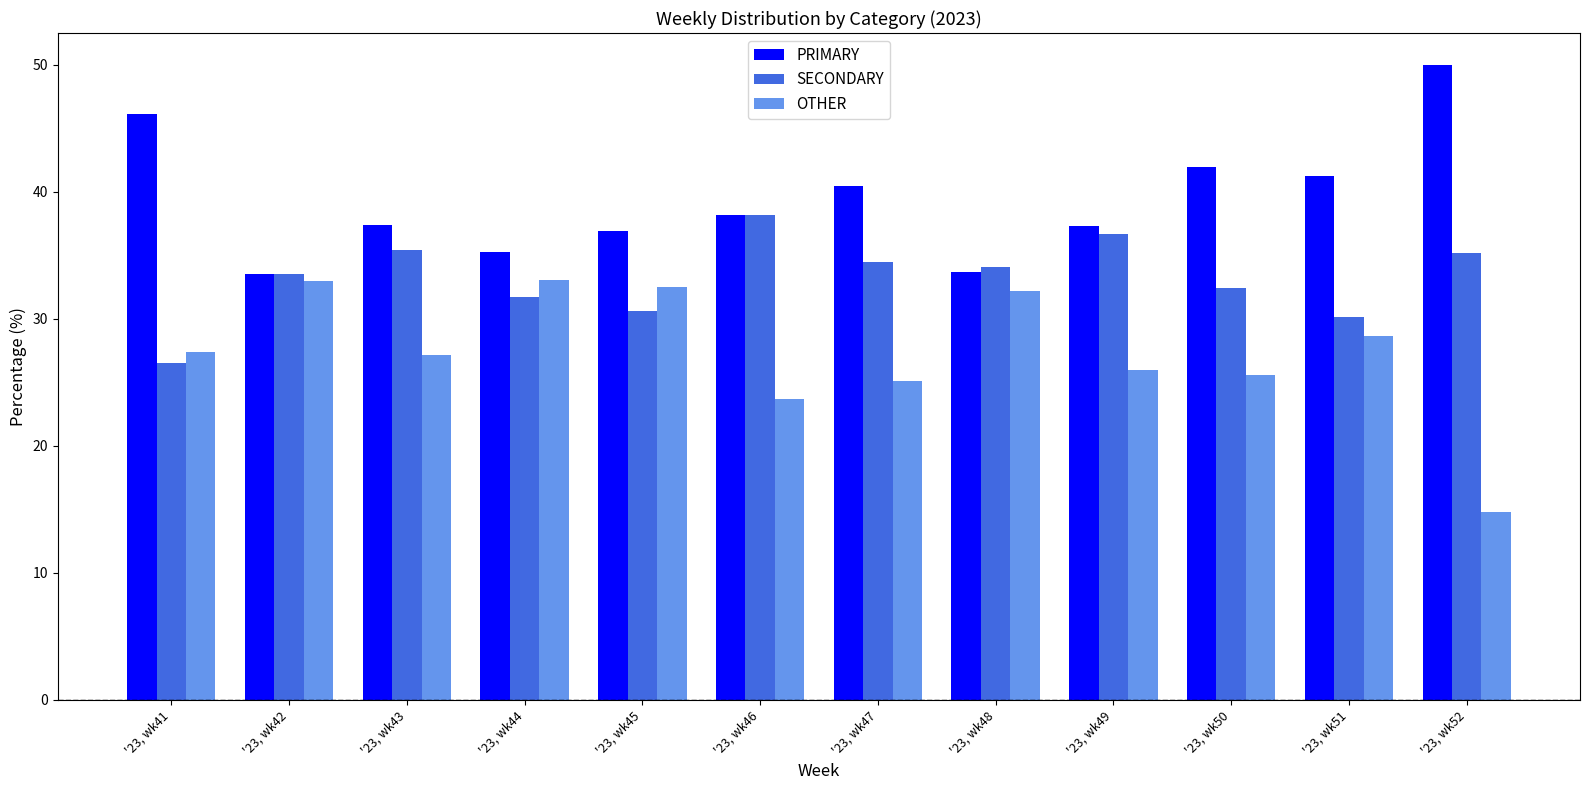

At how many categories does at least one series exceed 23?

12